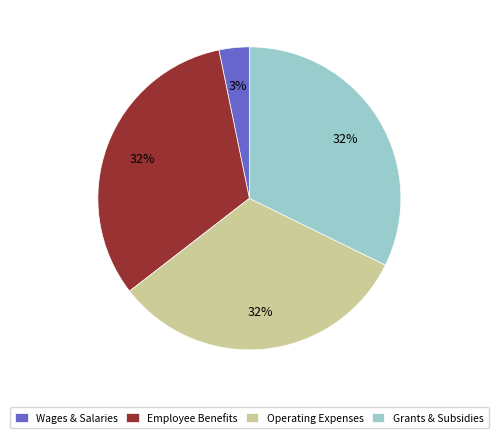

Approximately how many times larger is the value at Operating Expenses compared to Employee Benefits?

1.0